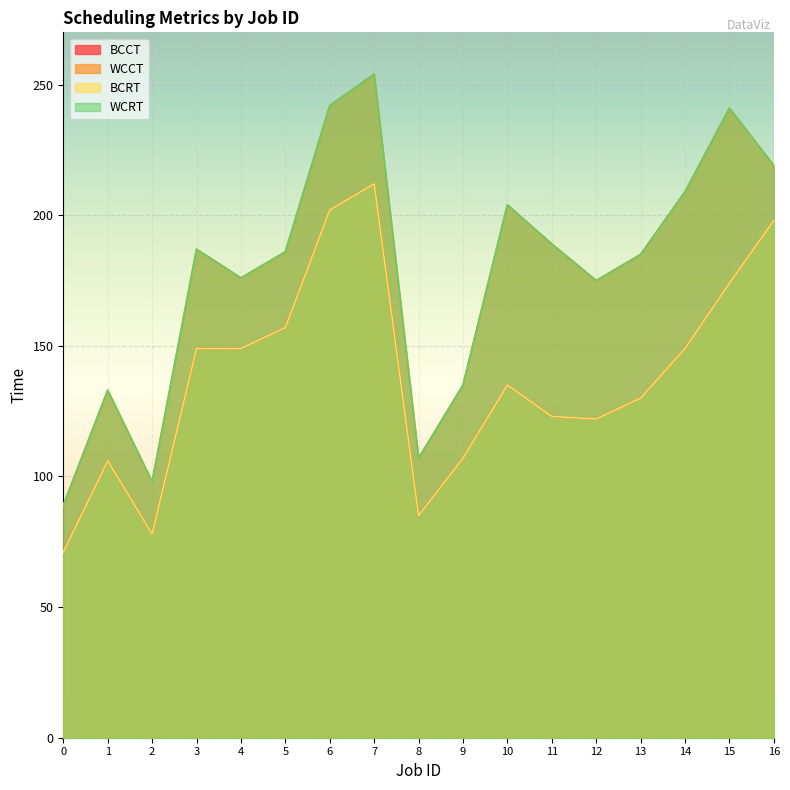

Rank the series by their maximum value, from lowest to highest.

BCCT, BCRT, WCCT, WCRT